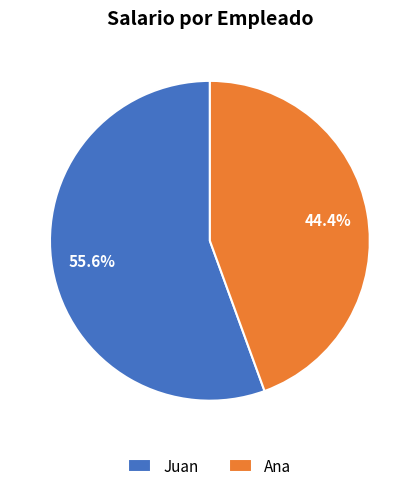

Between Ana and Juan, which is larger?

Juan